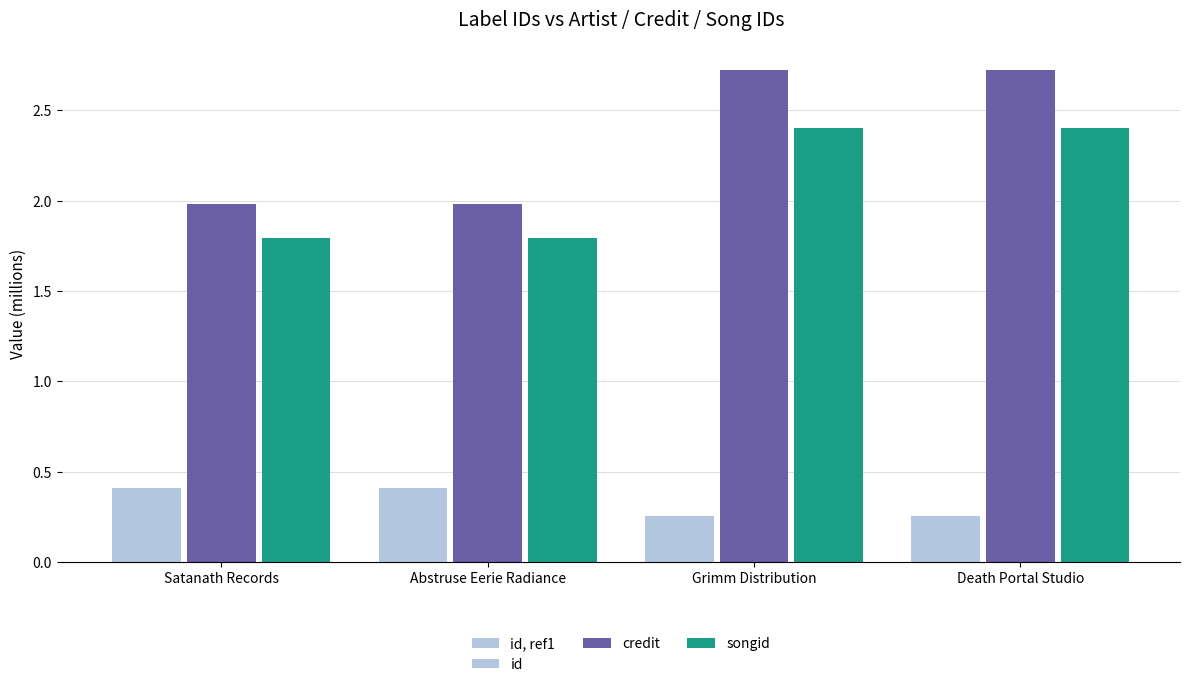

At which category is the sum across all series the highest?

Grimm Distribution